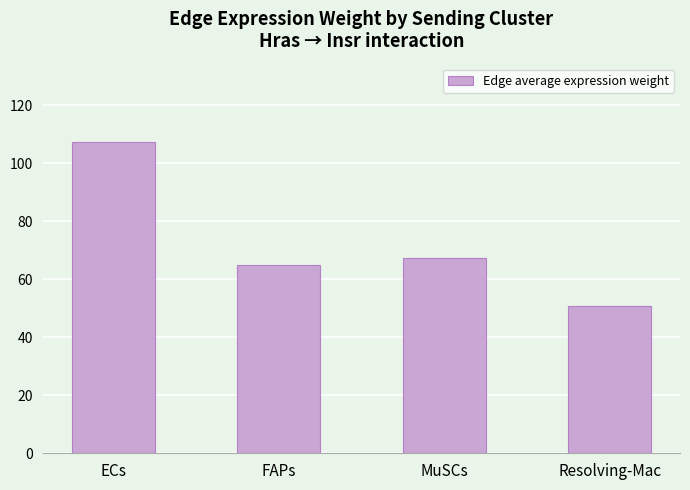

Rank the categories by value from lowest to highest.

Resolving-Mac, FAPs, MuSCs, ECs